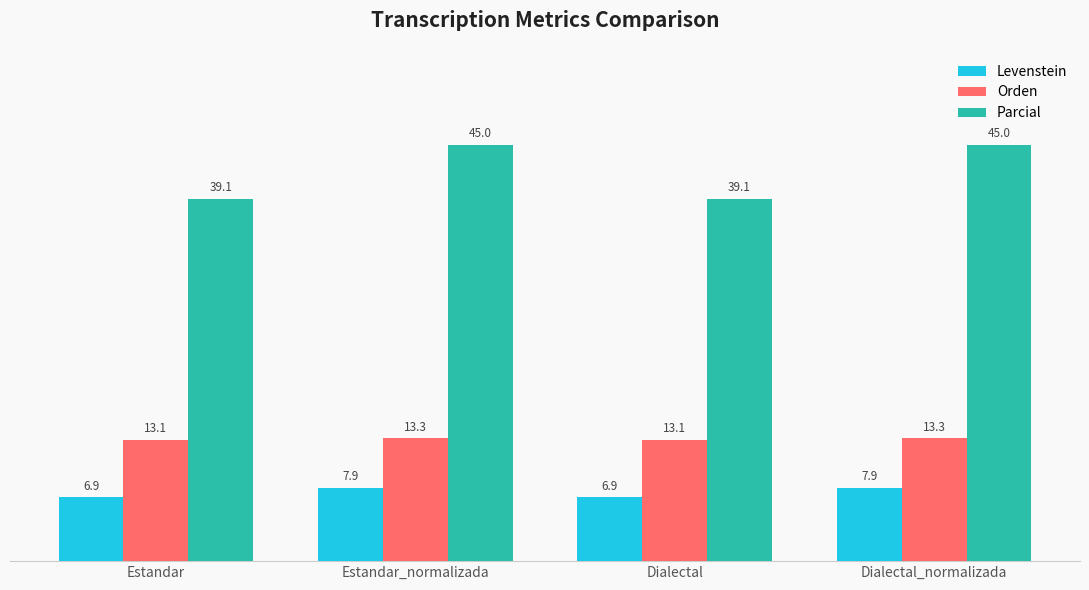

How many categories are shown in the chart?

4